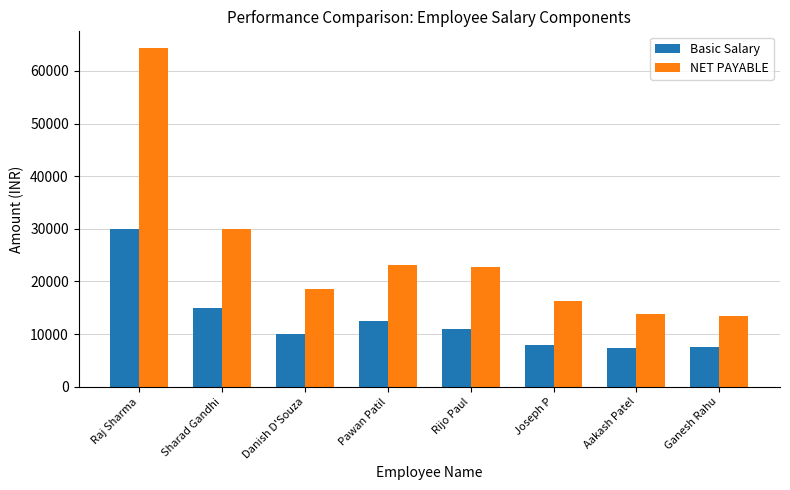

How many values in the NET PAYABLE series are below 22720?

4